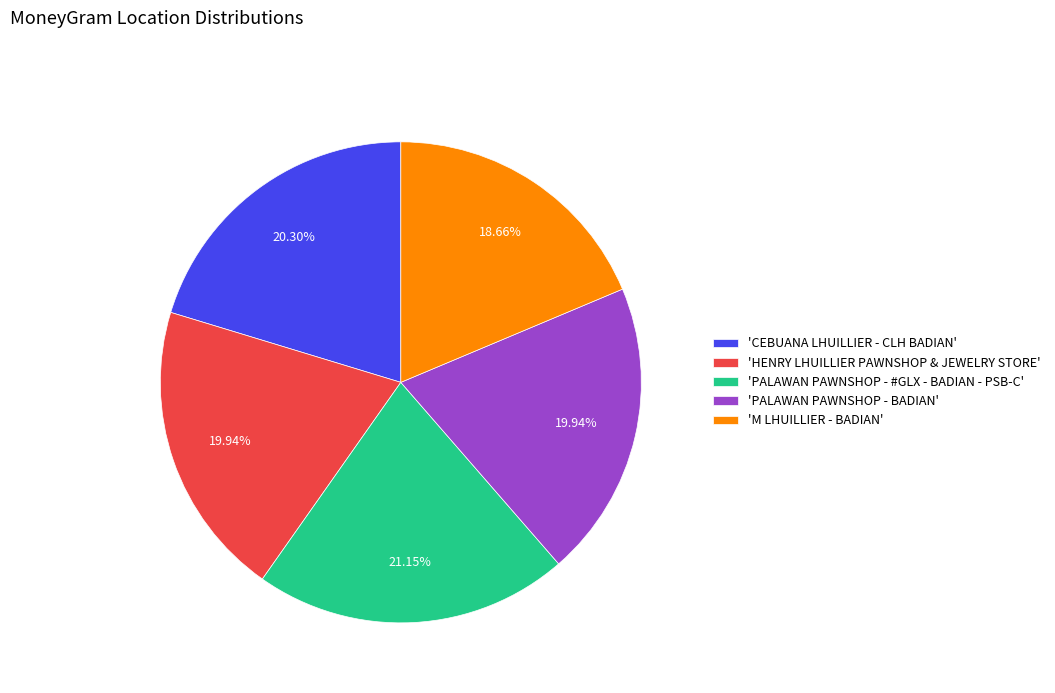

Approximately how many times larger is the value at 'PALAWAN PAWNSHOP - BADIAN' compared to 'CEBUANA LHUILLIER - CLH BADIAN'?

1.0